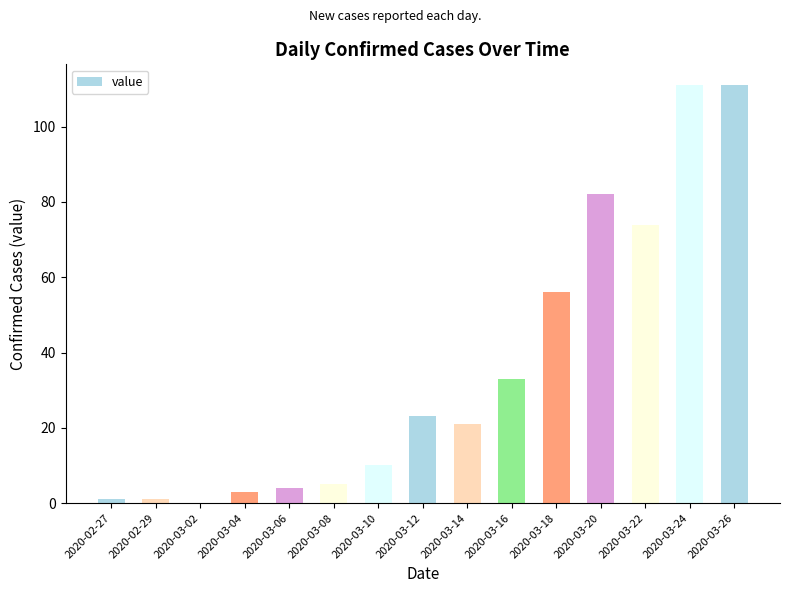

What is the greatest value displayed?

111